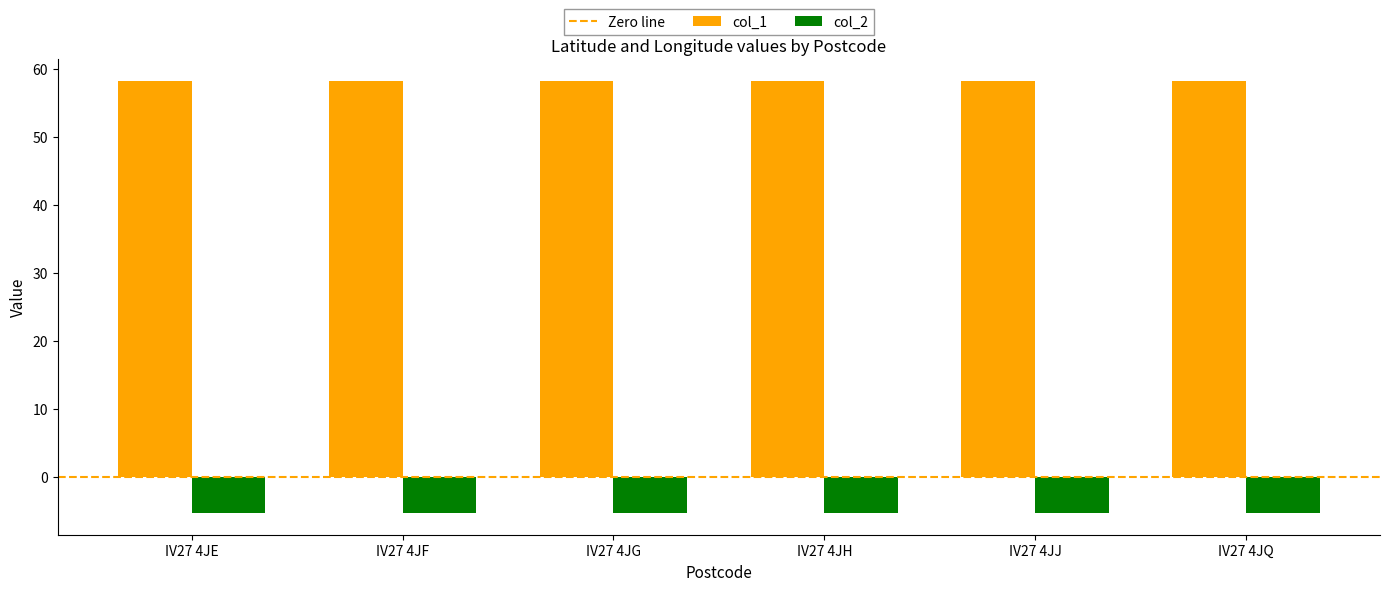

What is the value of the col_2 bar at the 4th from the left?

-5.4